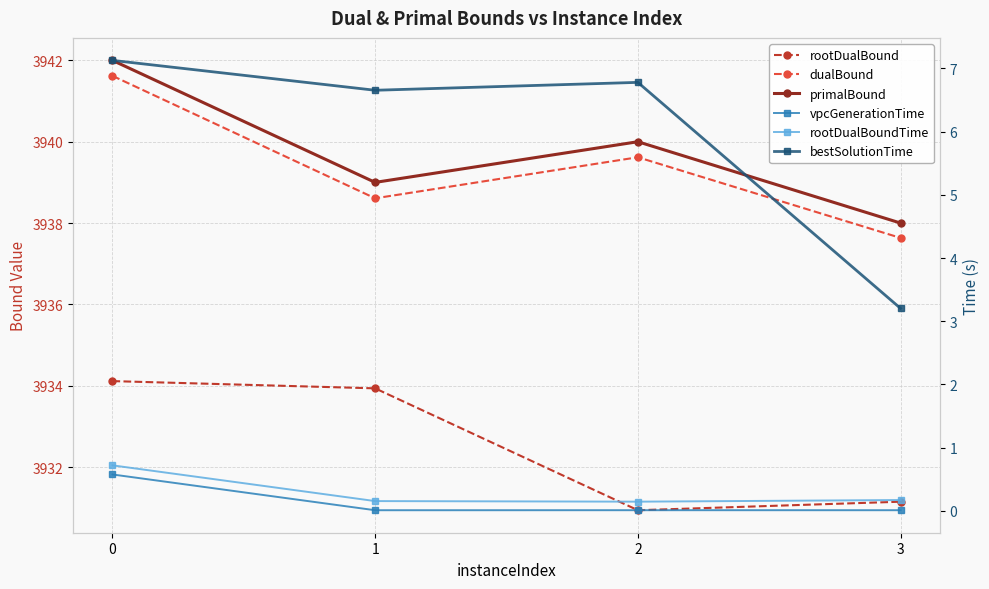

Which series has the largest total across all categories?

primalBound